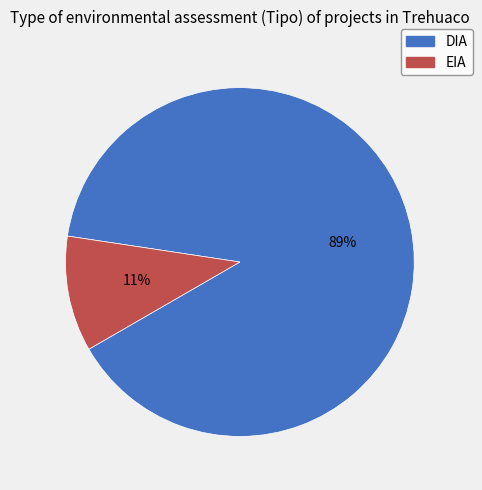

Is the sum of EIA and DIA greater than half?

Yes